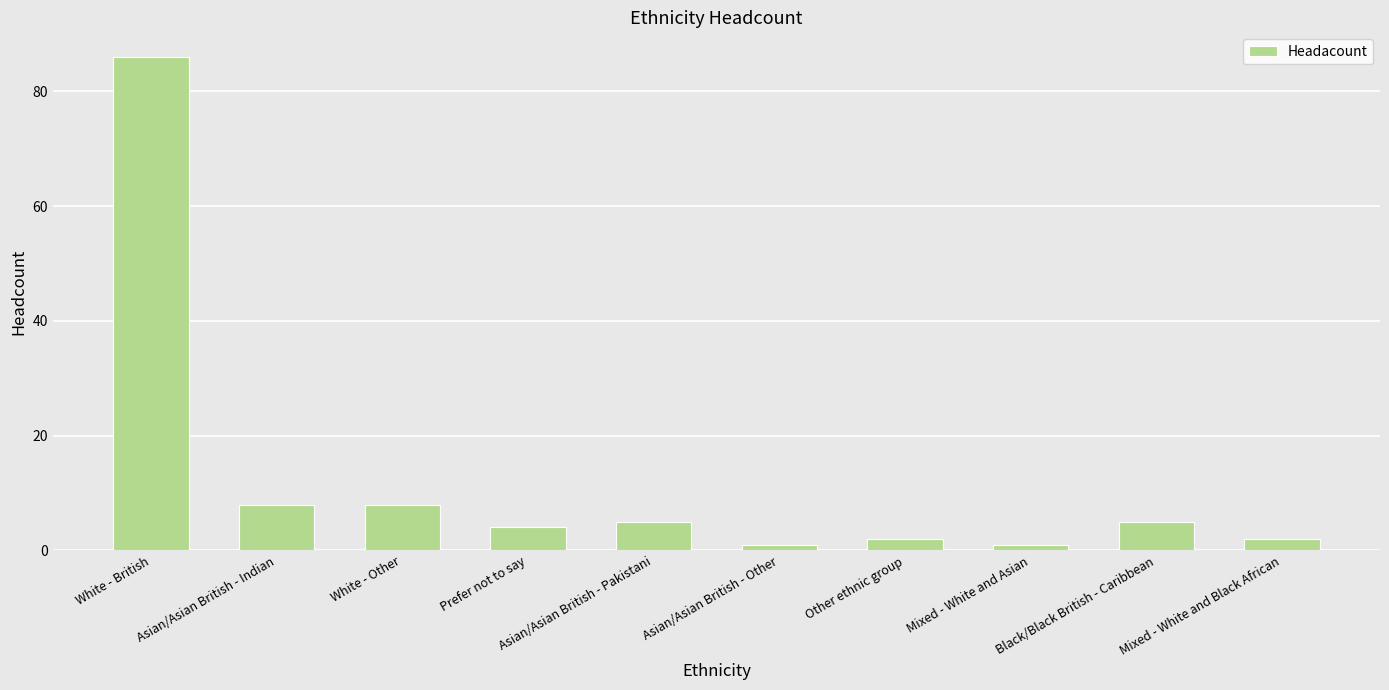

How many bars are there in total?

10